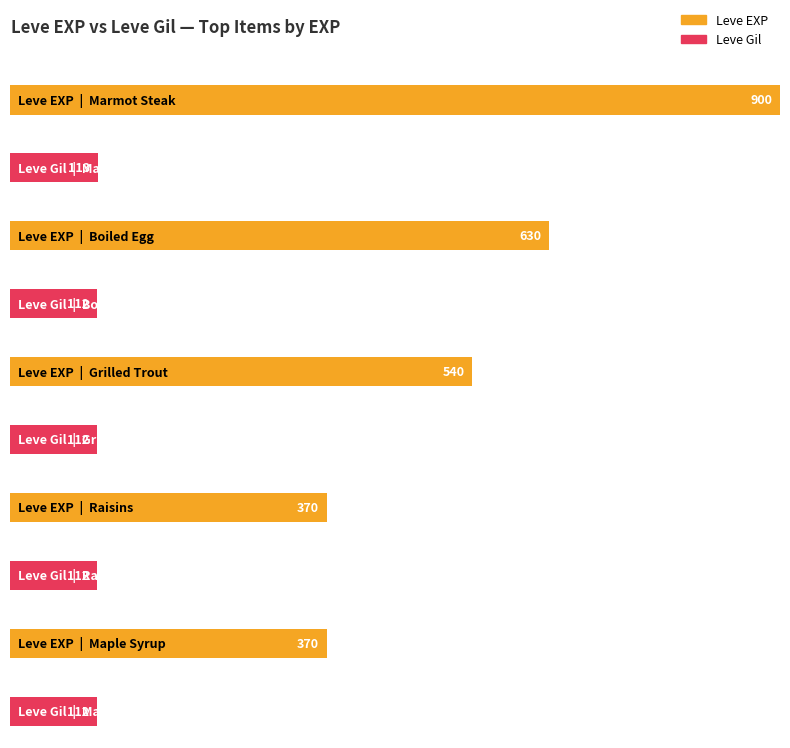

At which category is the sum across all series the highest?

Marmot Steak